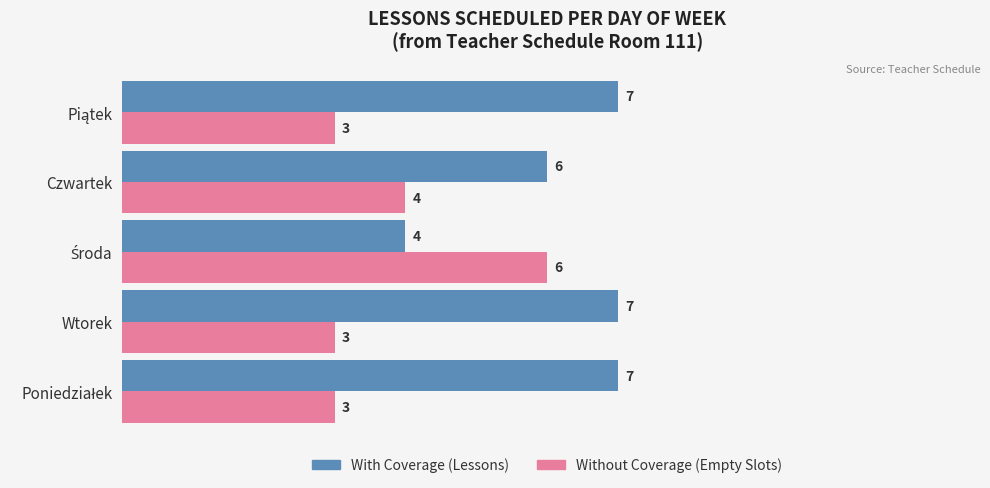

What is the total value across all series at Wtorek?

10